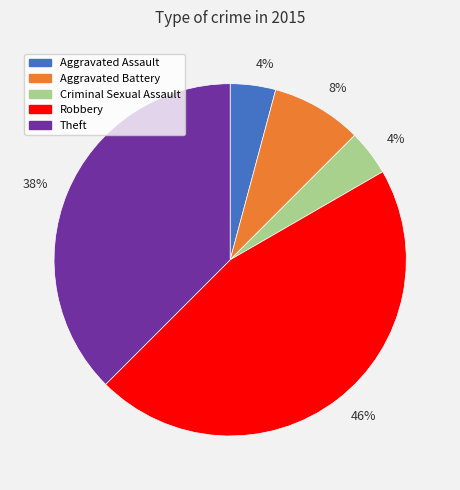

Is there any slice that represents more than half of the pie?

No